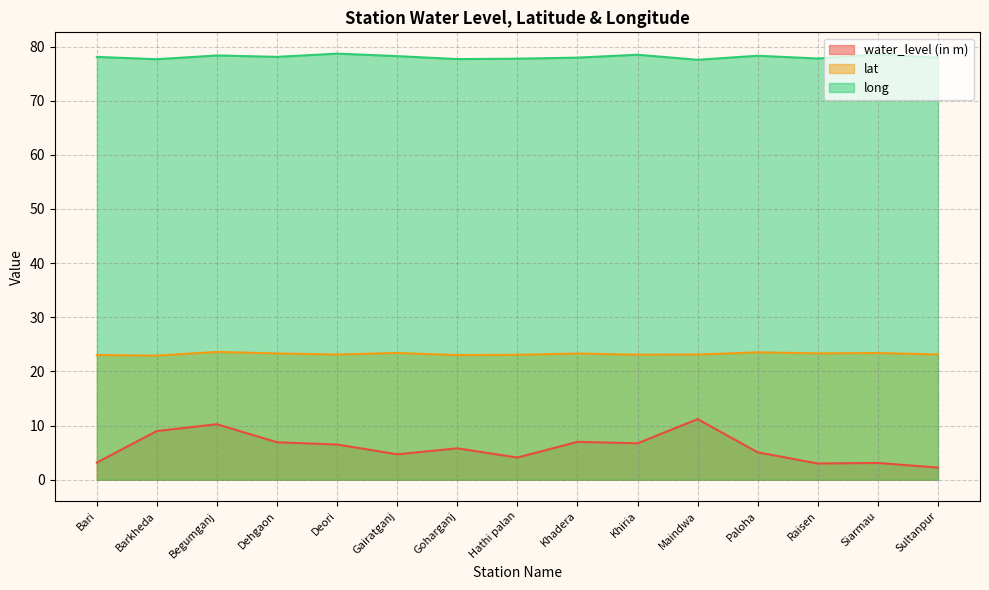

Is the value of water_level (in m) at Bari greater than the value of long at Begumganj?

No